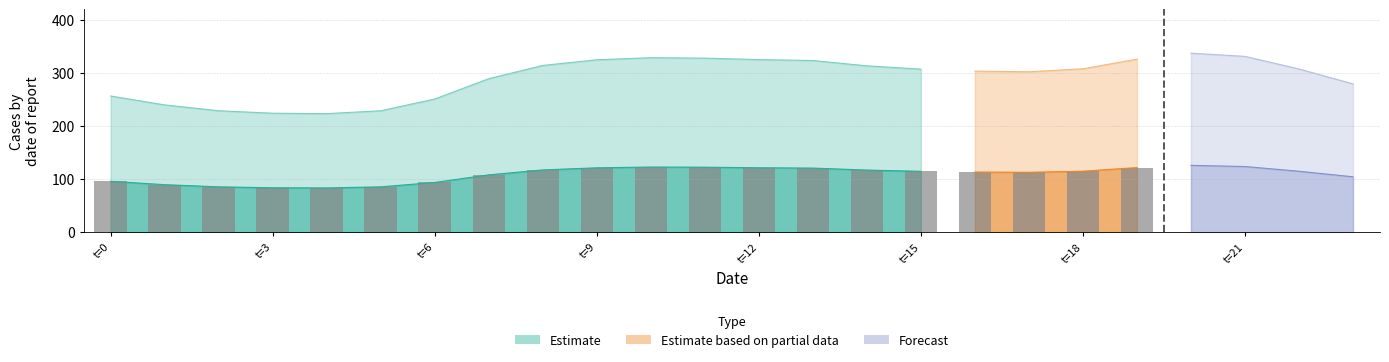

At which label does the data first exceed 114?

8